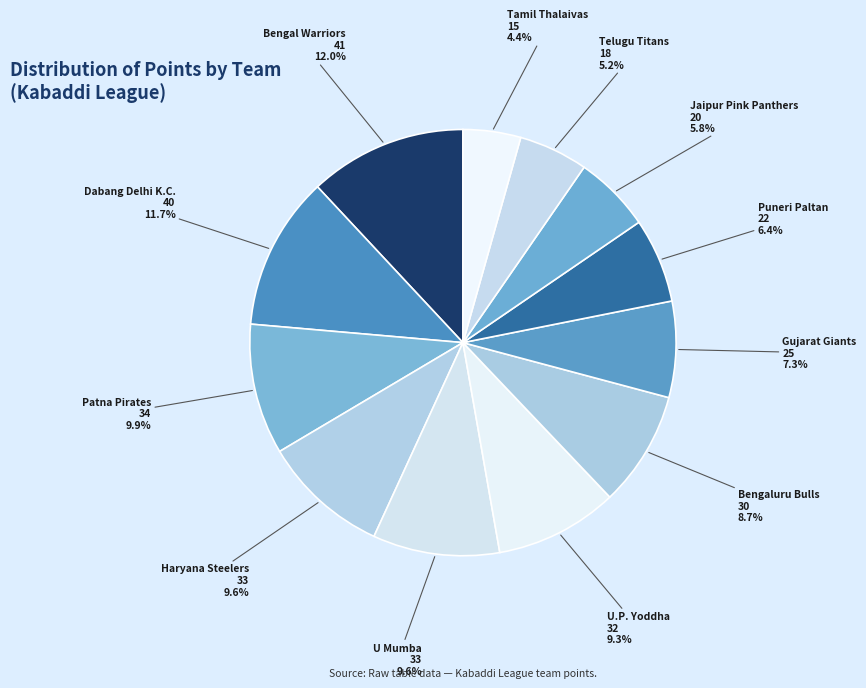

How many slices are in this pie chart?

12